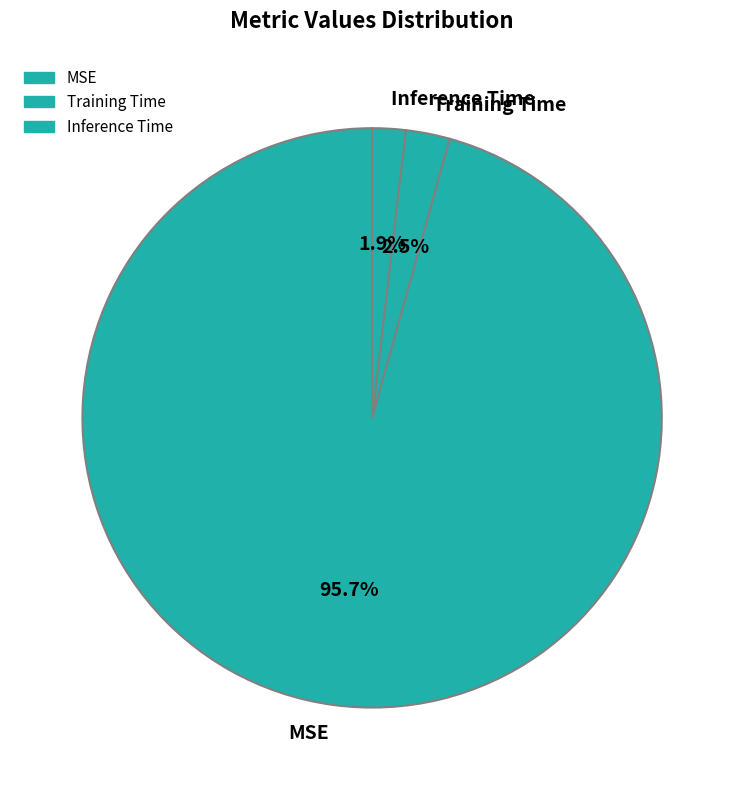

Does MSE account for over 50% of the chart?

Yes